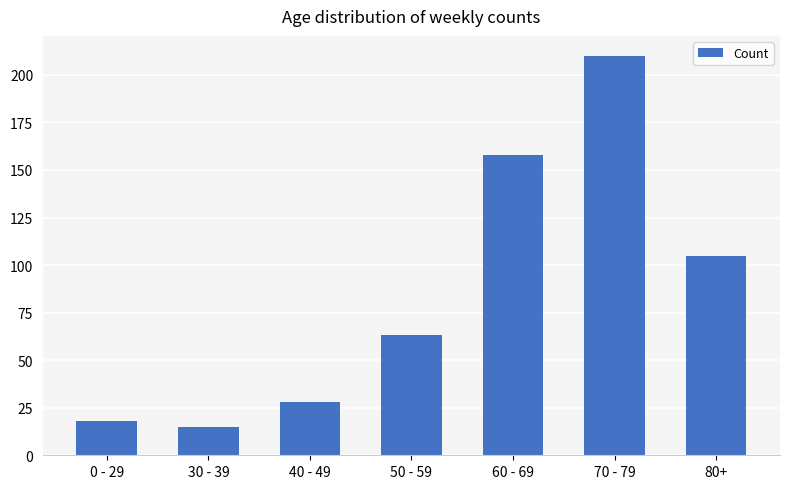

What is the sum of all values?

597